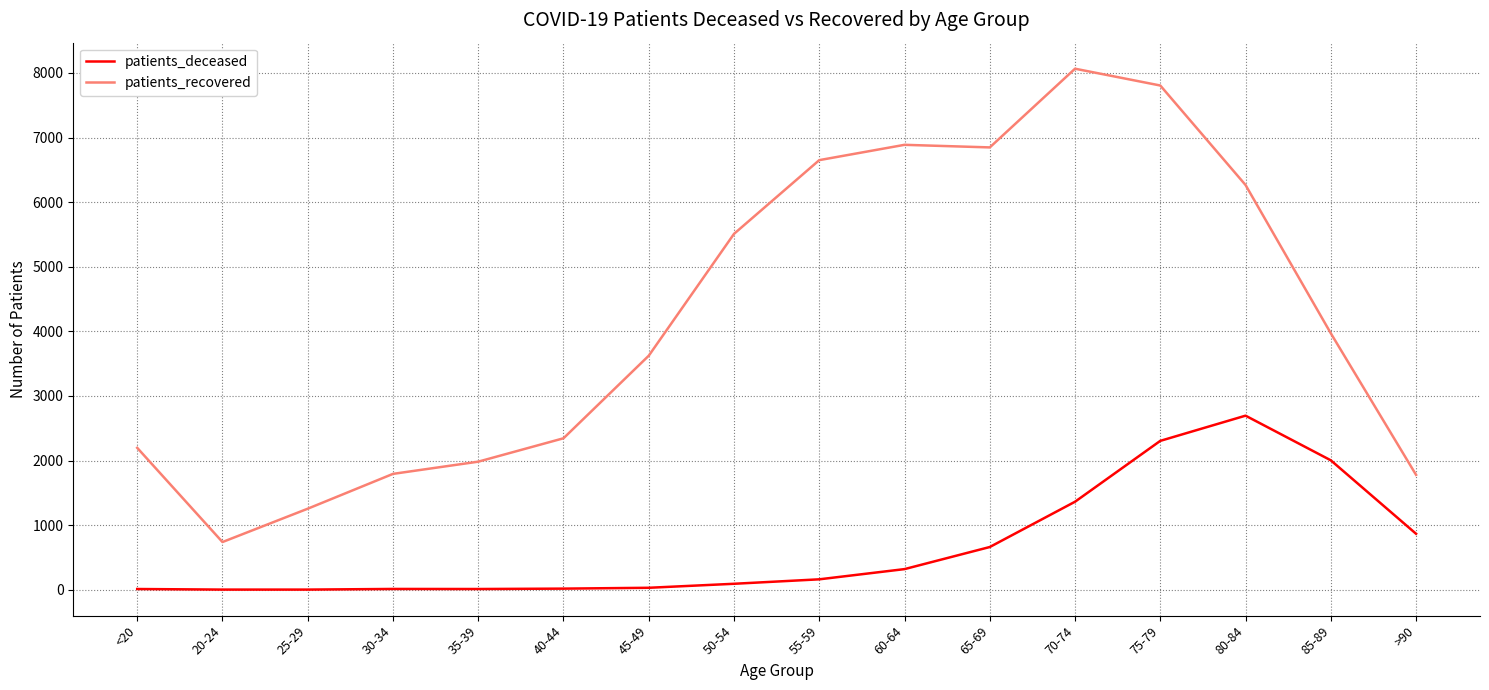

True or false: patients_deceased and patients_recovered intersect in this chart.

False